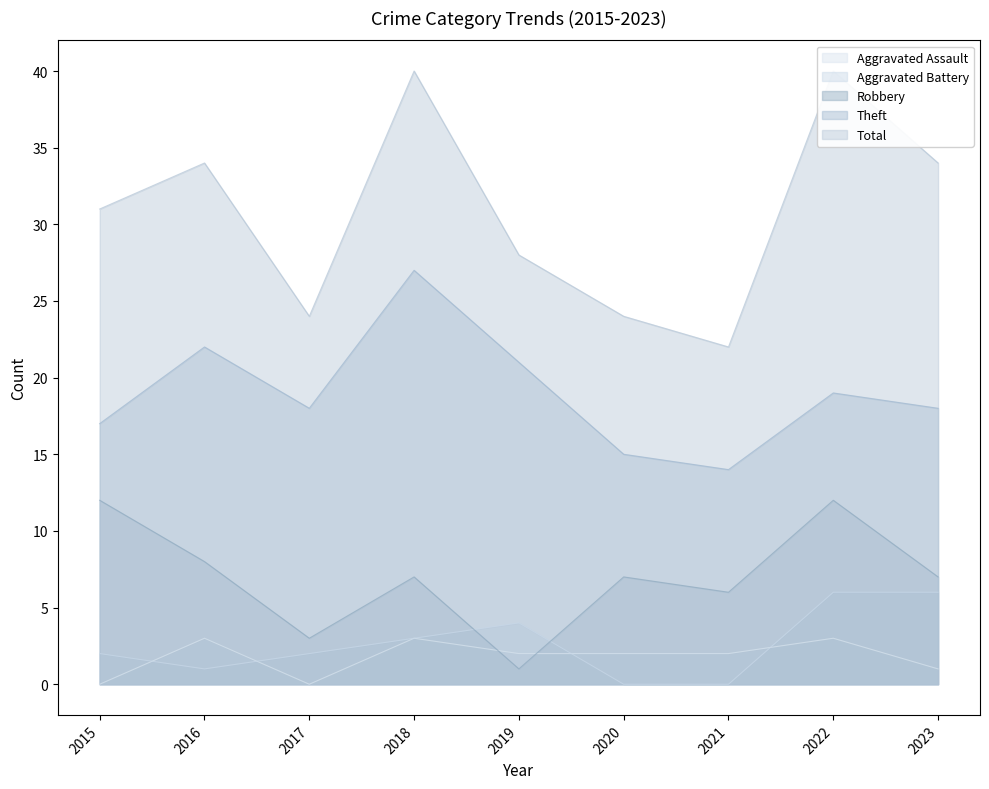

Rank the categories by Theft value from highest to lowest.

2018, 2016, 2019, 2022, 2017, 2023, 2015, 2020, 2021